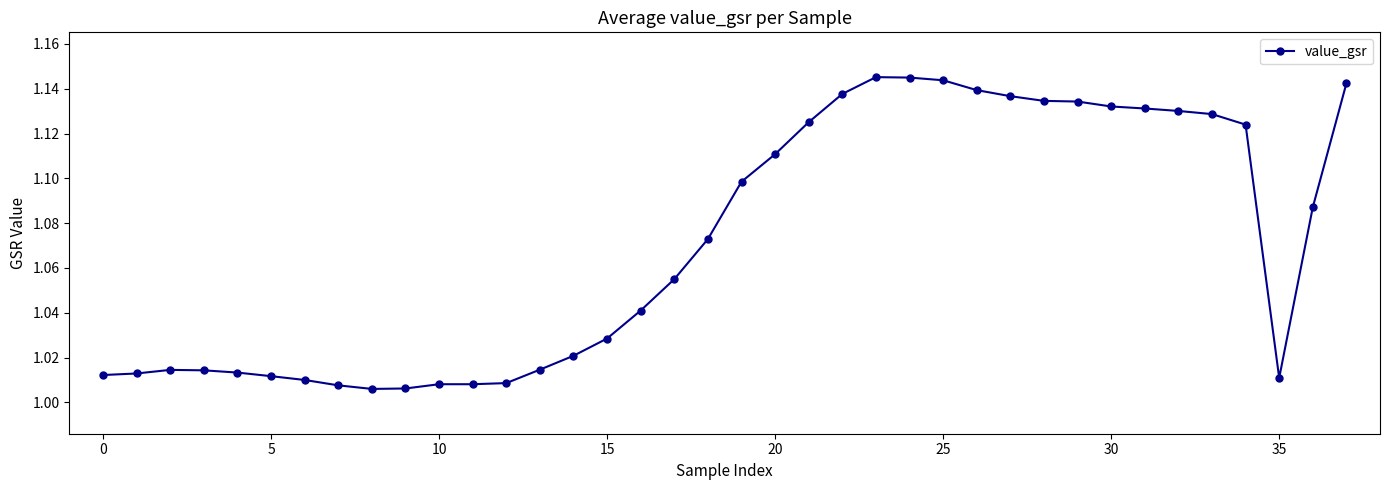

What is the sum of all values?

40.7